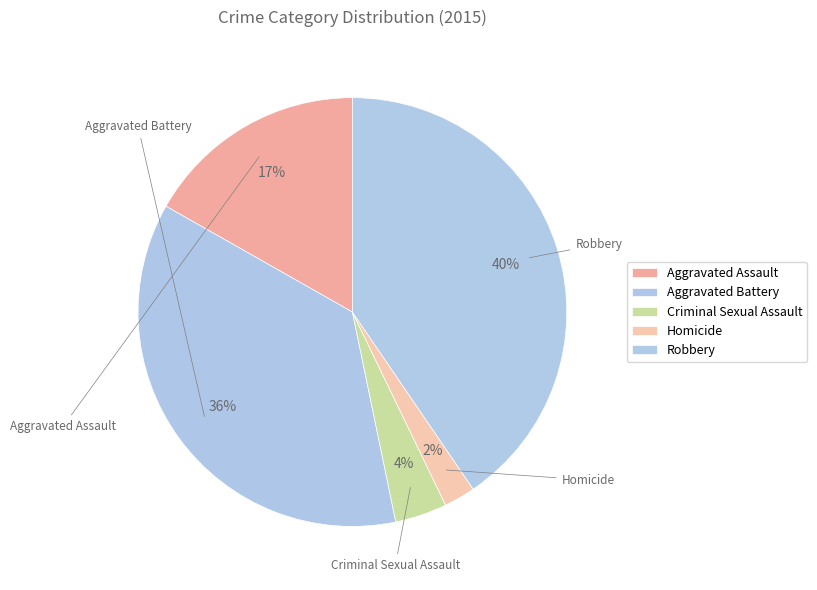

What is the largest slice in the pie chart?

Robbery